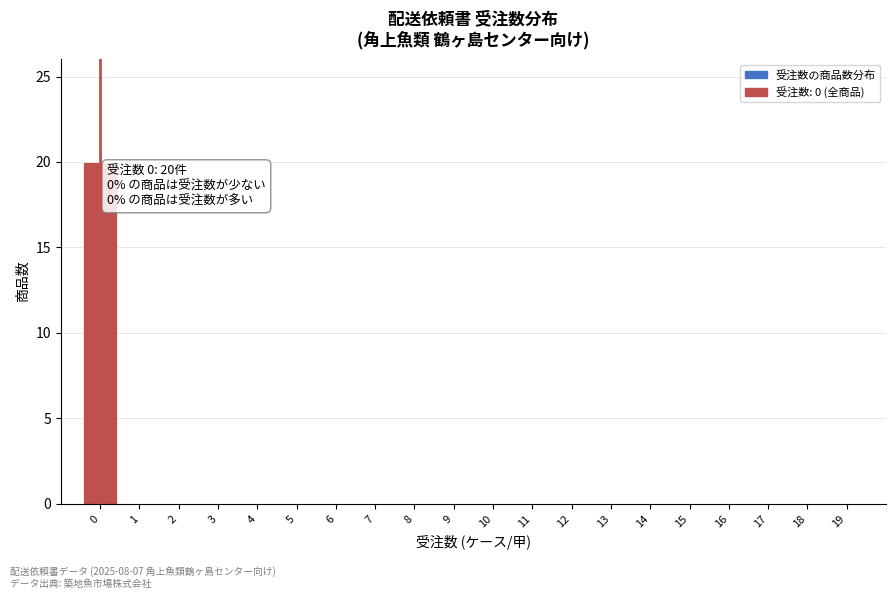

Reading left to right, list all the values displayed in this chart.

0=20	1=0	2=0	3=0	4=0	5=0	6=0	7=0	8=0	9=0	10=0	11=0	12=0	13=0	14=0	15=0	16=0	17=0	18=0	19=0